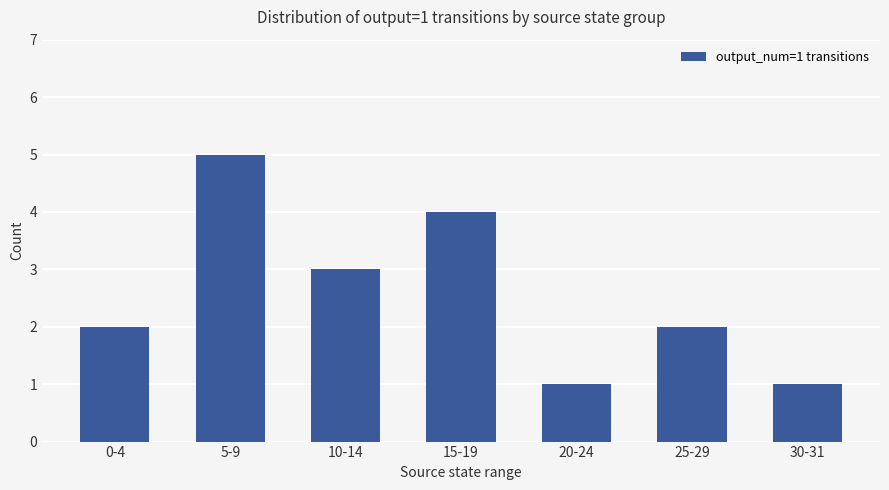

Does the chart contain any negative values?

No